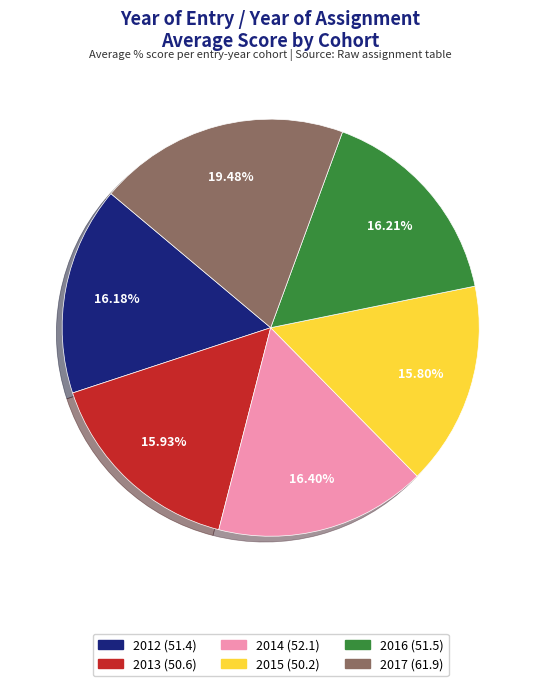

Does any single category account for the majority?

No